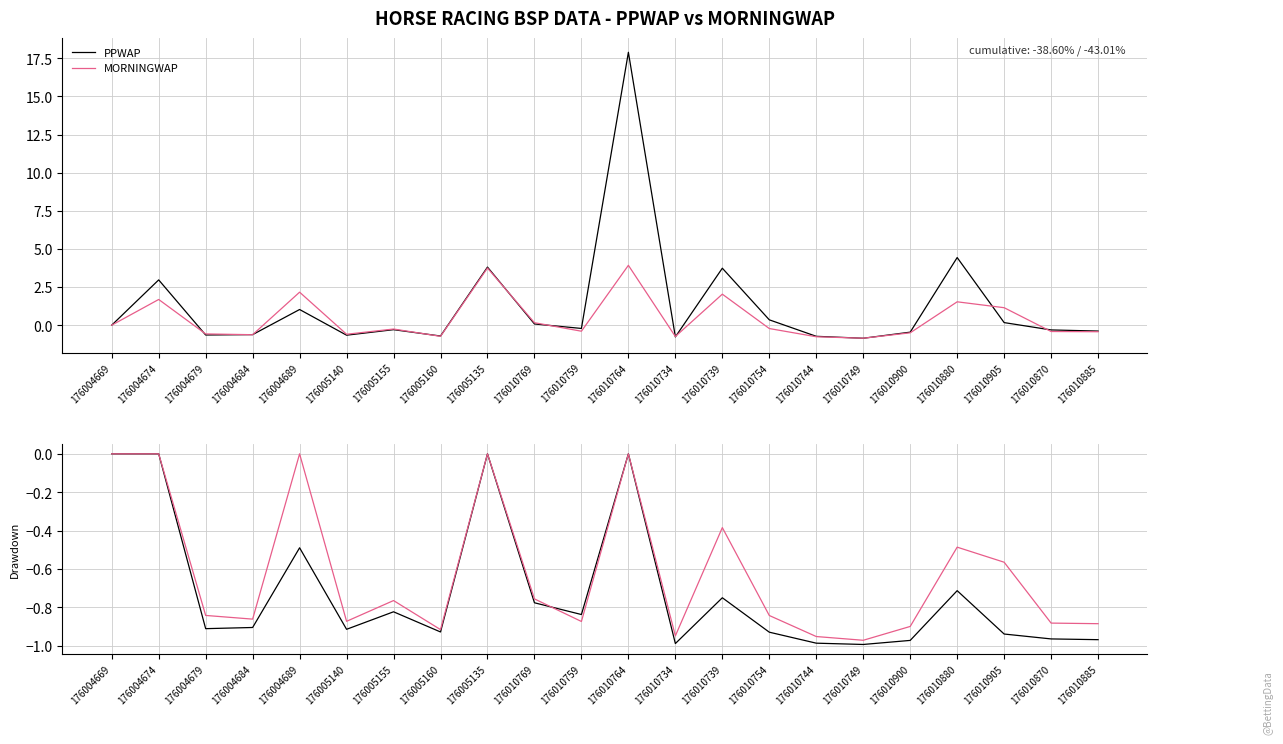

Rank the series by their maximum value, from highest to lowest.

PPWAP, MORNINGWAP